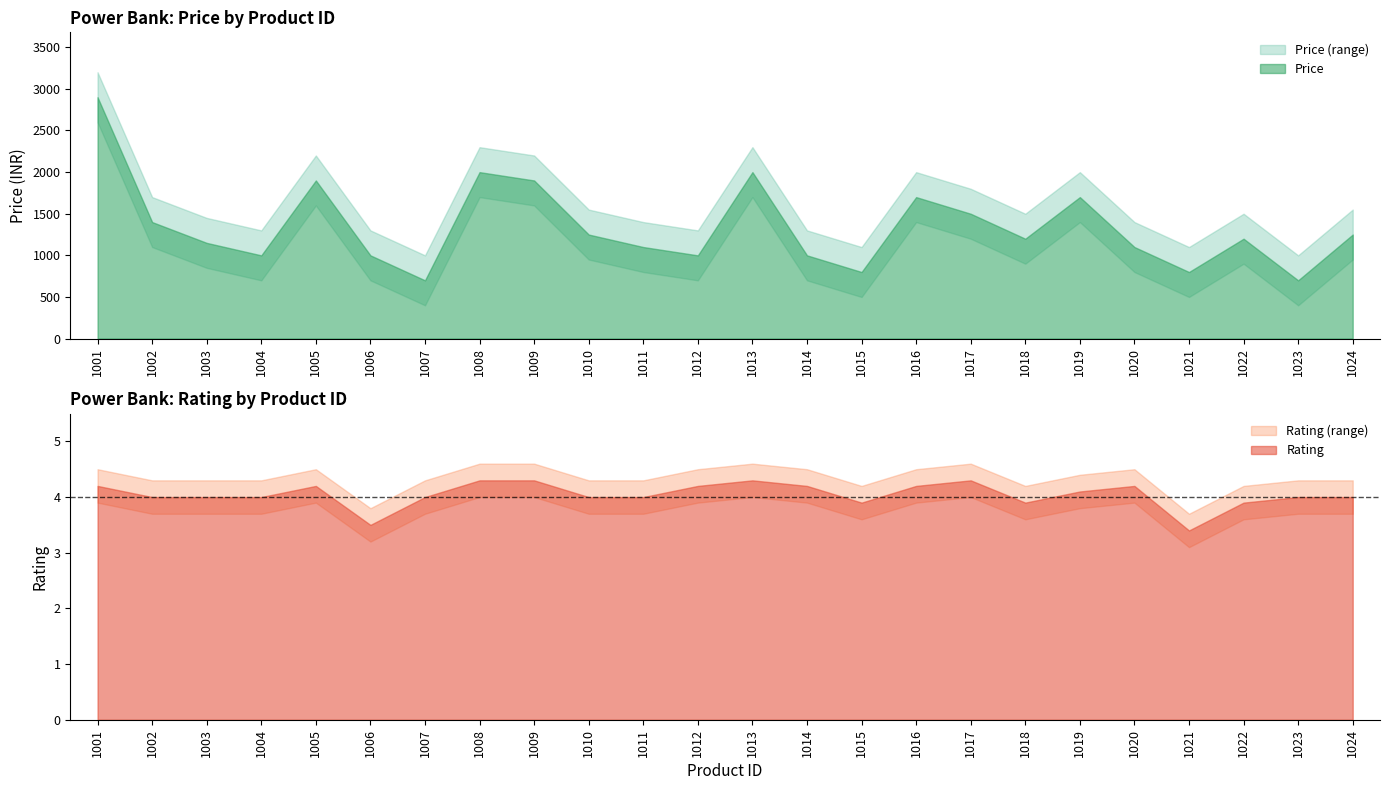

At which label is Rating closest to 3?

1021